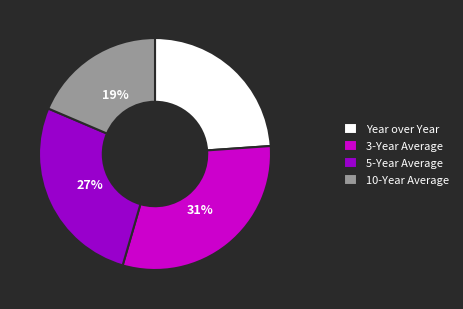

Is it true that 10-Year Average is 19% of the pie?

True